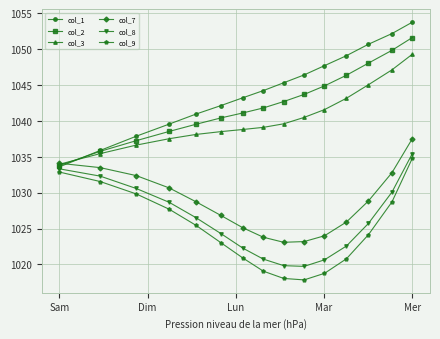

Is this an area chart (filled region under the line)?

No